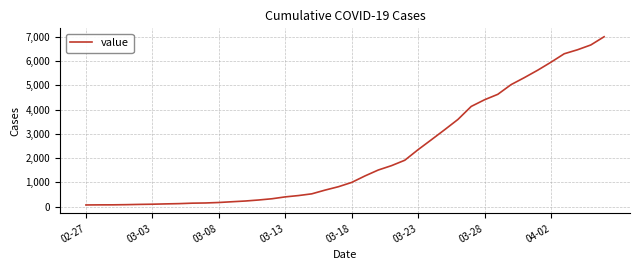

What is the difference between the maximum and minimum values?

6939